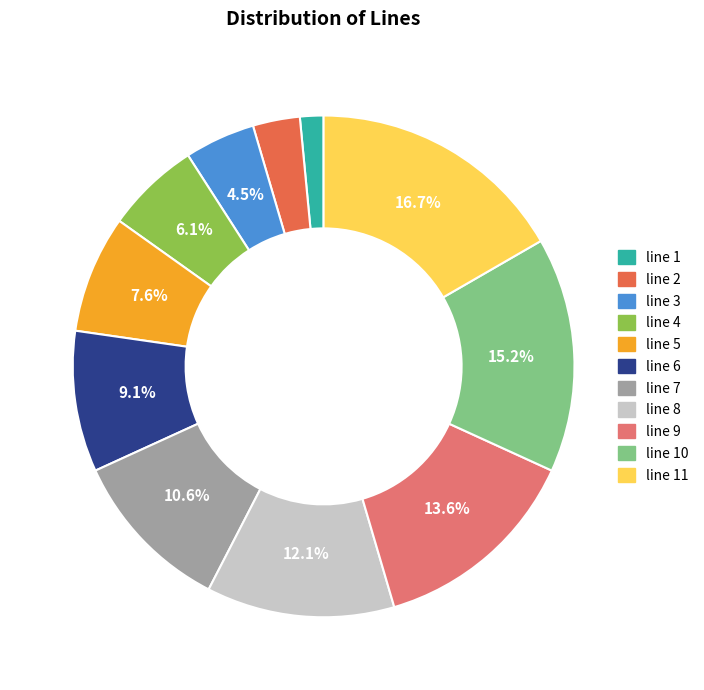

Approximately how many times larger is the value at line 4 compared to line 8?

0.5